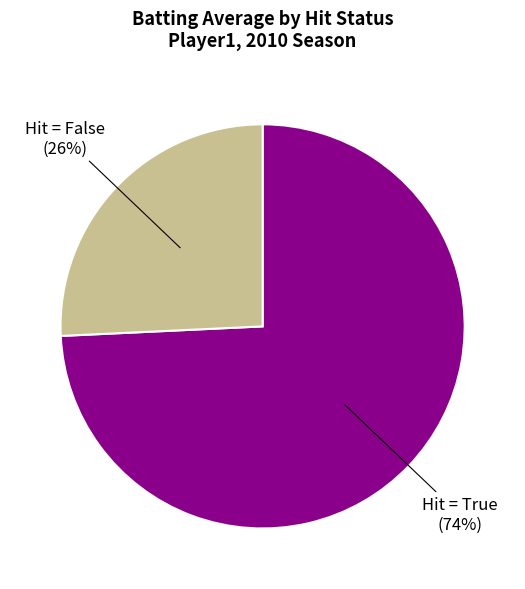

Does any single category account for the majority?

Yes